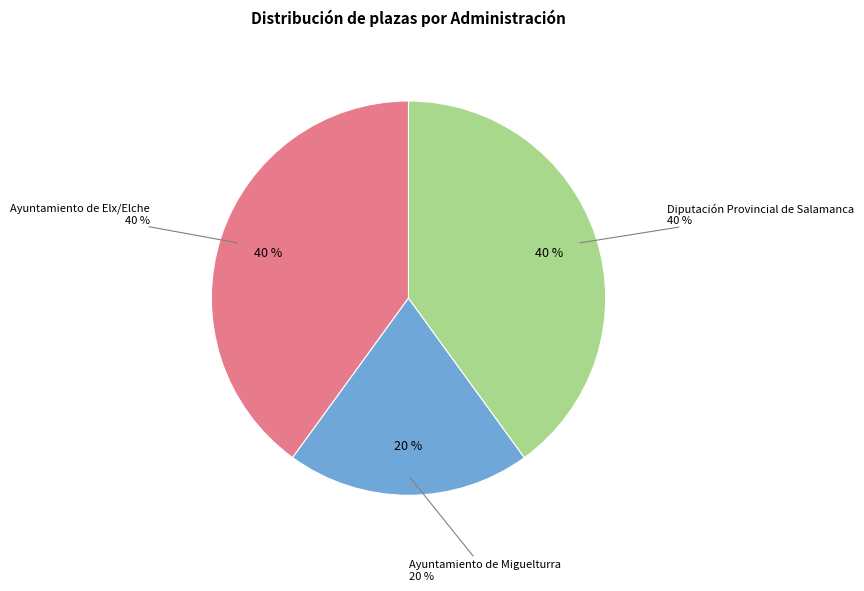

Which category has the smallest portion of the pie?

Ayuntamiento de Miguelturra (Ciudad Real)